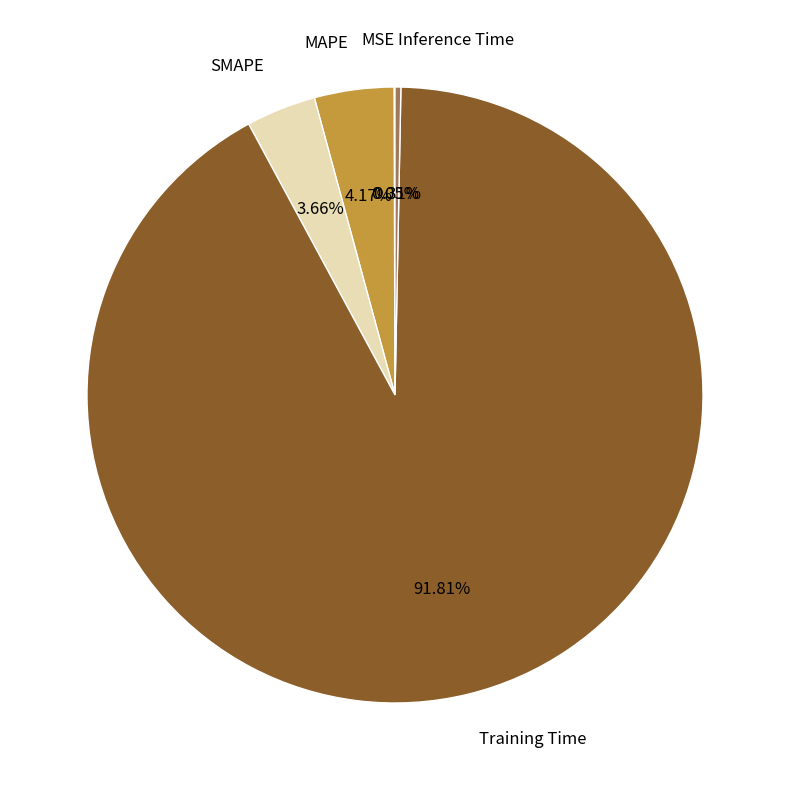

What percentage is the Training Time slice, to the nearest percent?

92%